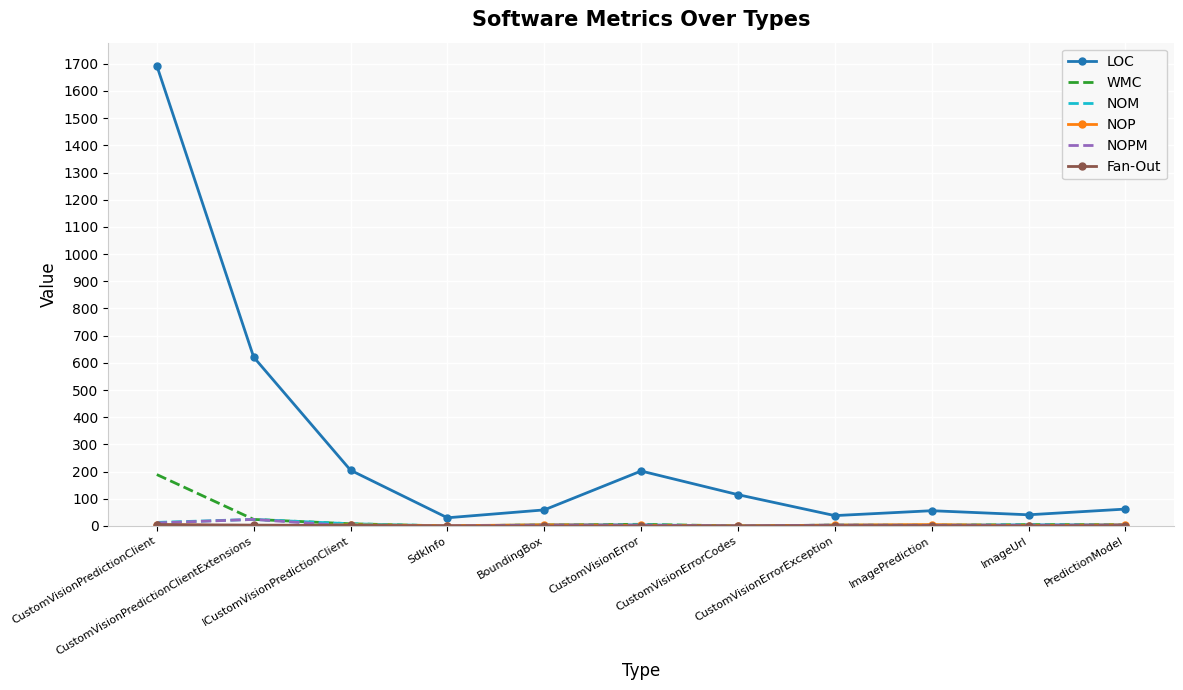

What is the total value across all series at SdkInfo?

31